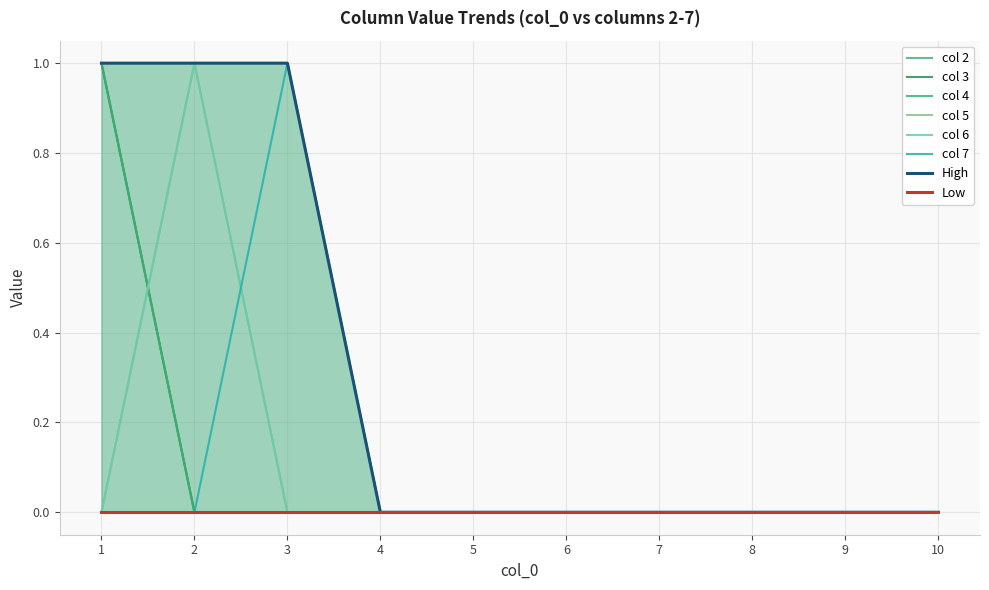

Count the 5 values in the range 0 to 1.

10